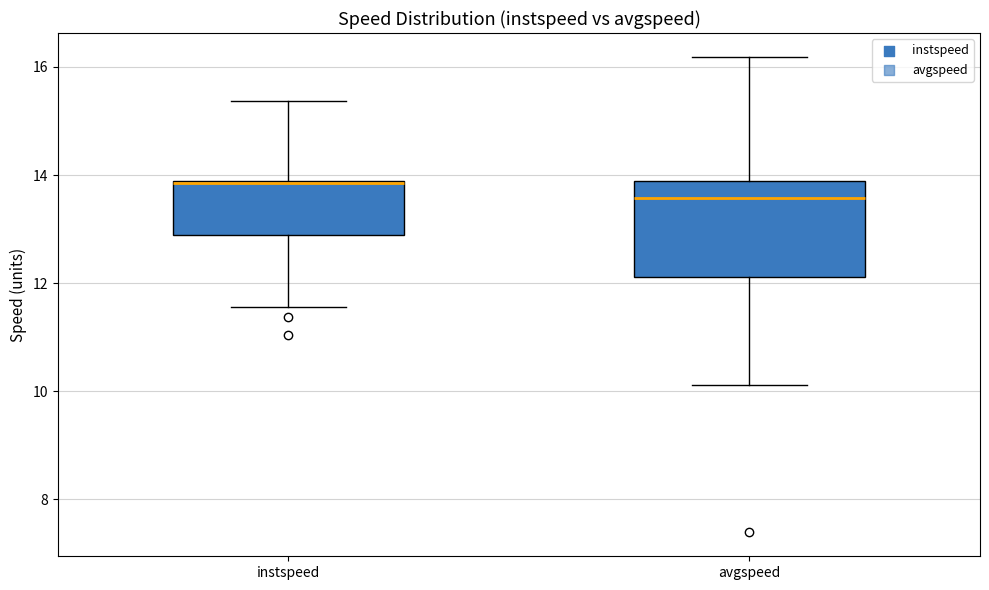

Which box is the tallest, from its lower edge to its upper edge?

avgspeed